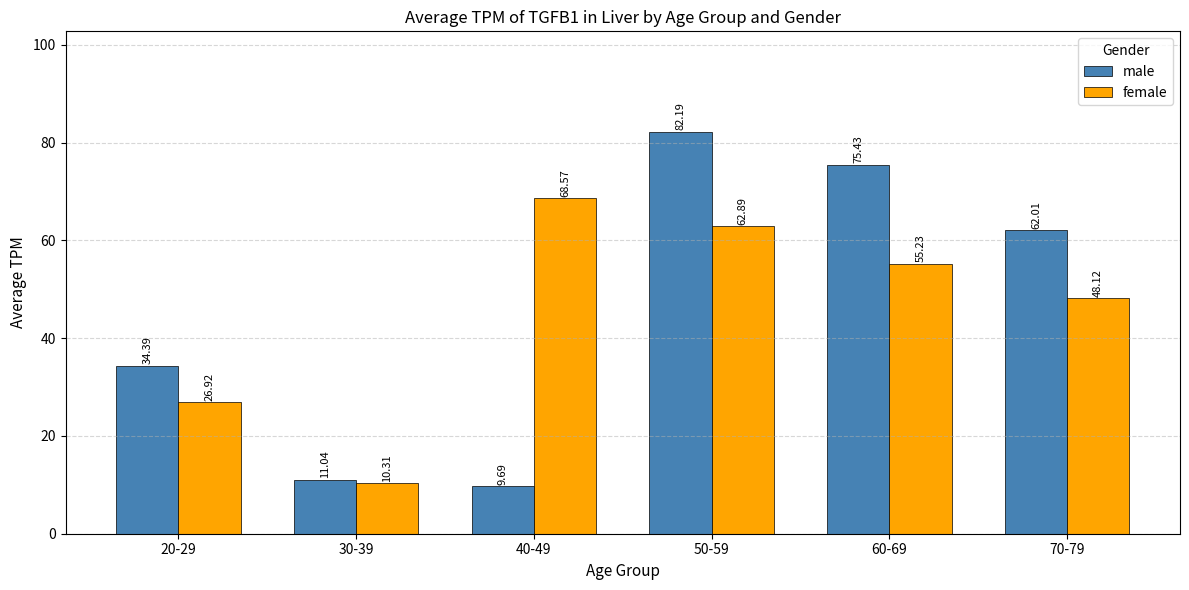

Read the male value at 50-59.

82.2